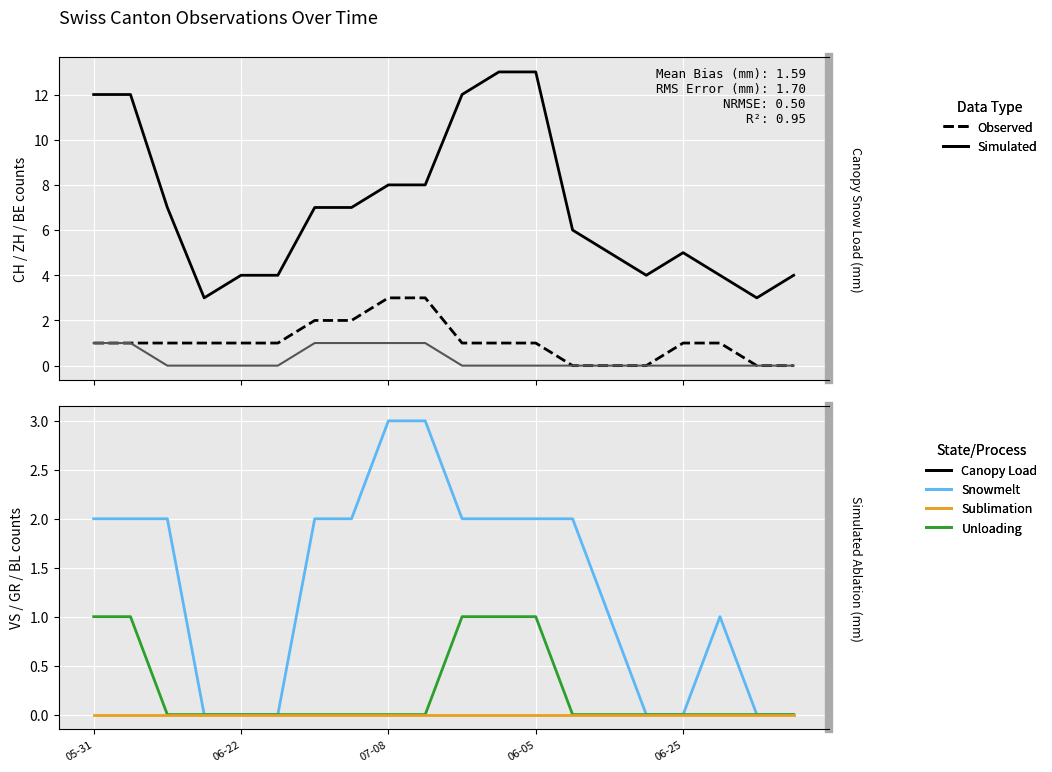

What is the total value across all series at 10?

16